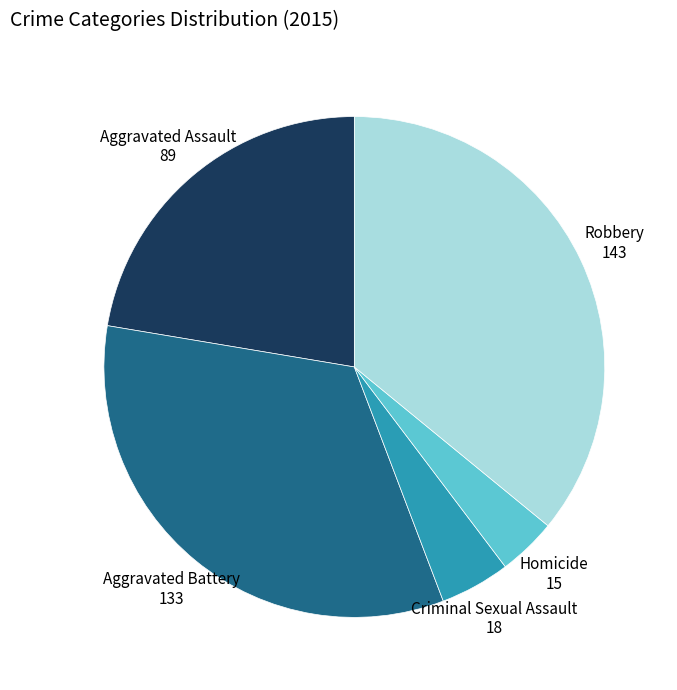

Which category has the biggest portion of the pie?

Robbery